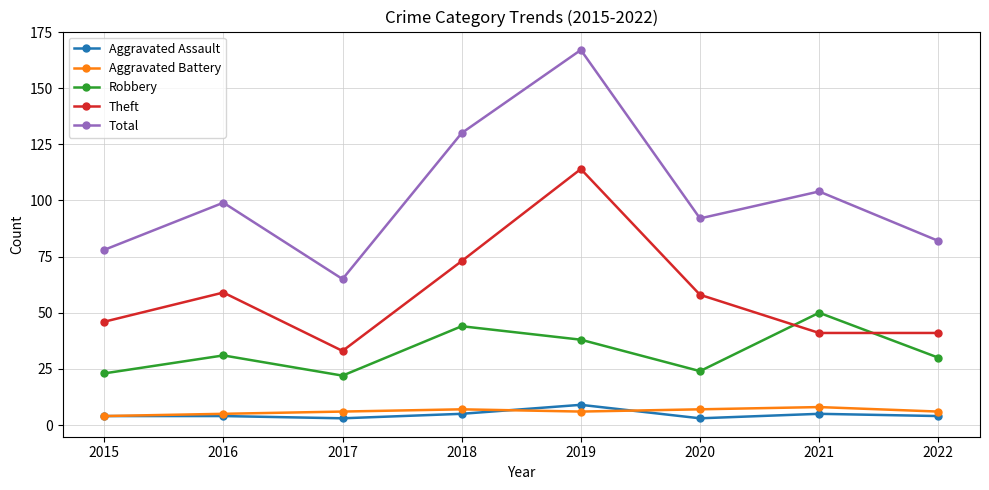

True or false: Robbery has a value of 23 at 2015.

True